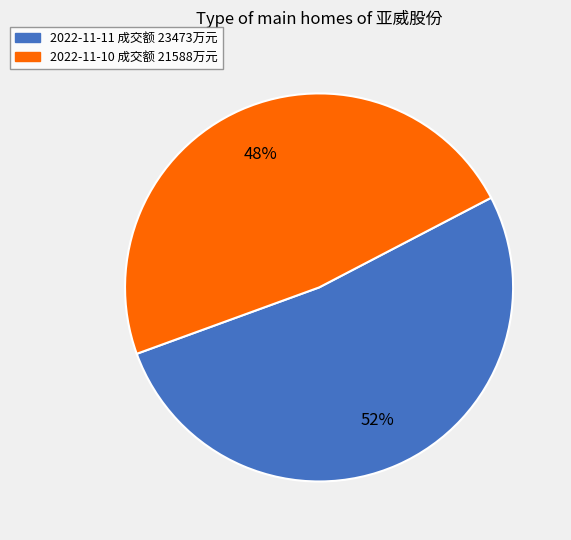

What is the ratio of the value at 2022-11-11 to the value at 2022-11-10?

1.1